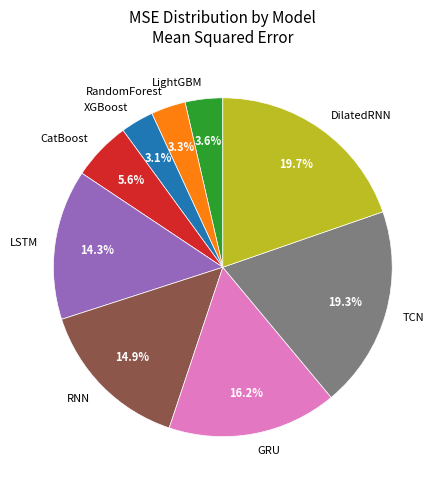

Is it true that DilatedRNN is 20% of the pie?

True